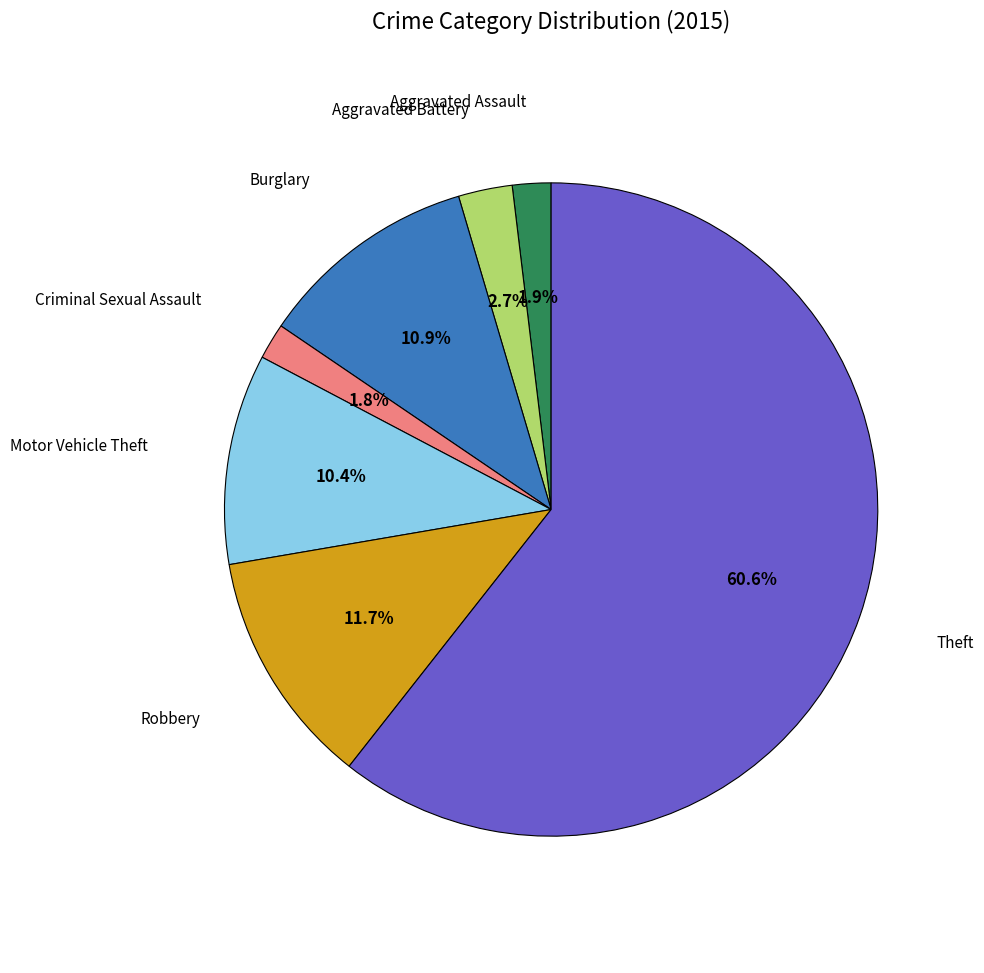

Is there a majority slice in this chart?

Yes